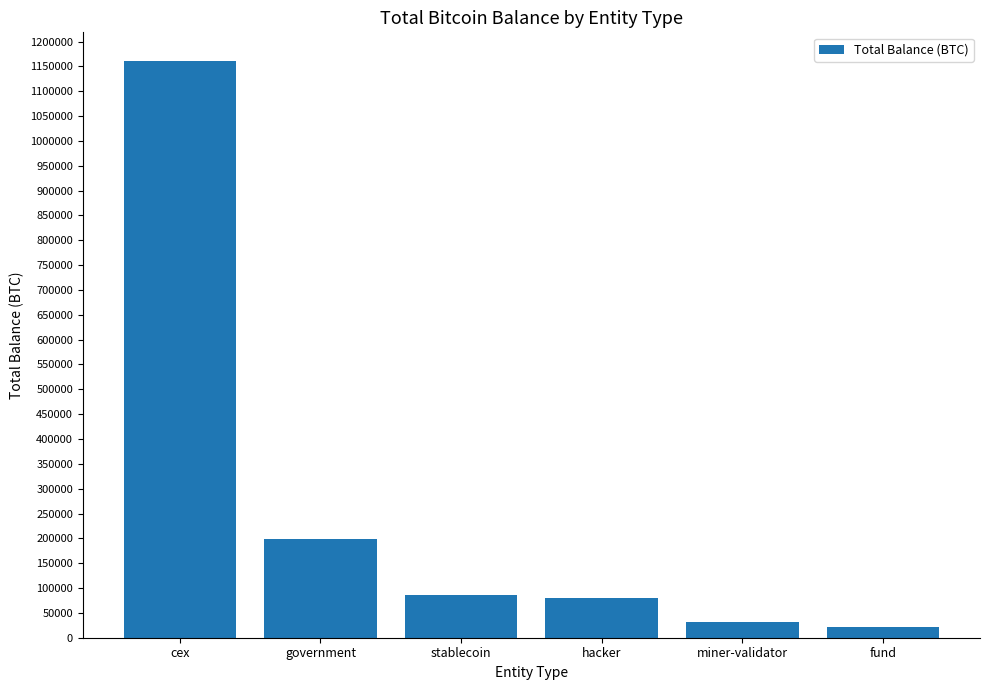

What is the greatest value displayed?

1160574.7